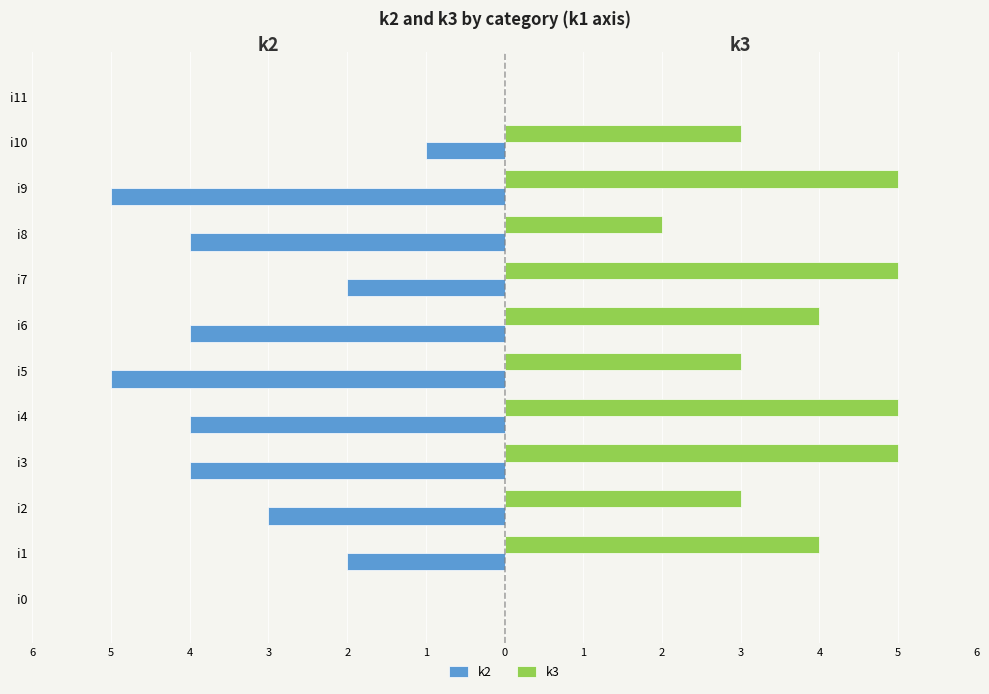

What is the value of the k3 bar at the 7th from the left?

4